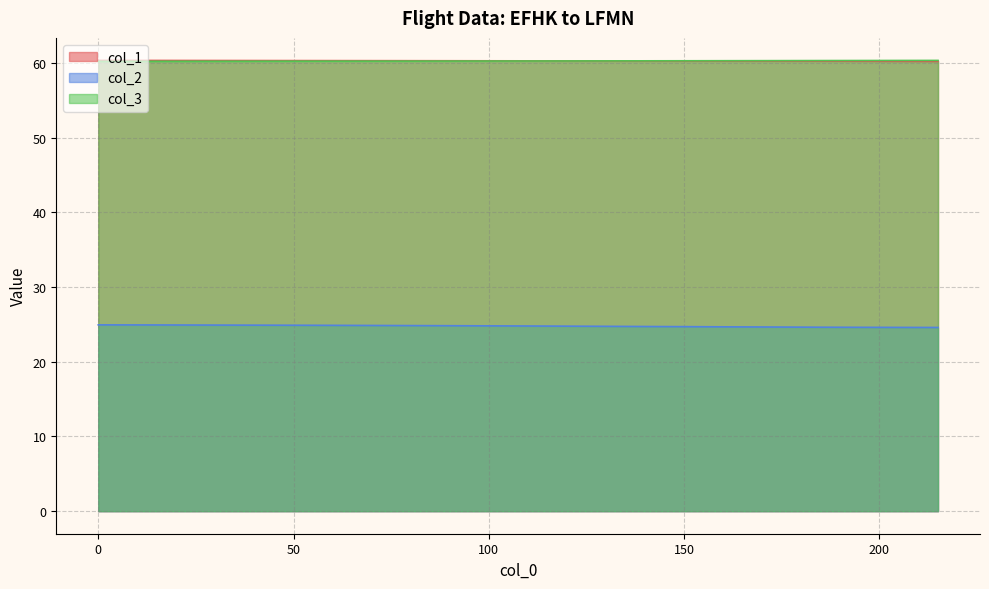

True or false: col_2 has more than 0 points higher than both neighbors.

False